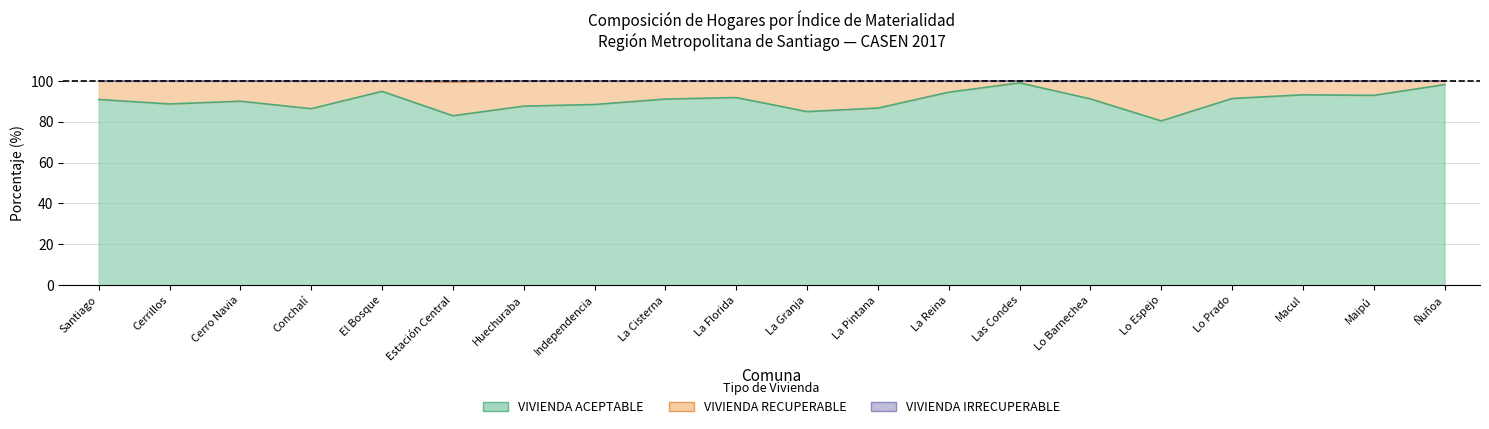

How many interior local peaks does the VIVIENDA IRRECUPERABLE series have?

1